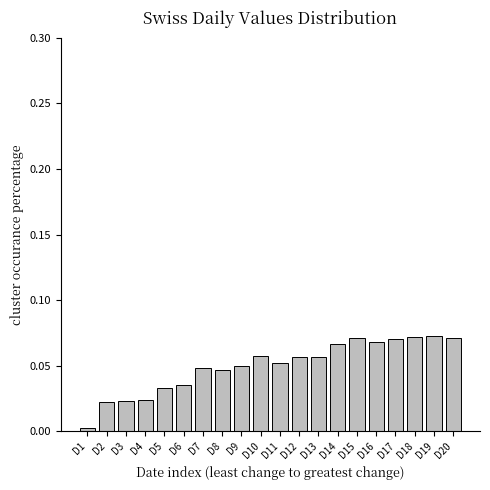

Which has a higher value, D4 or D16?

D16